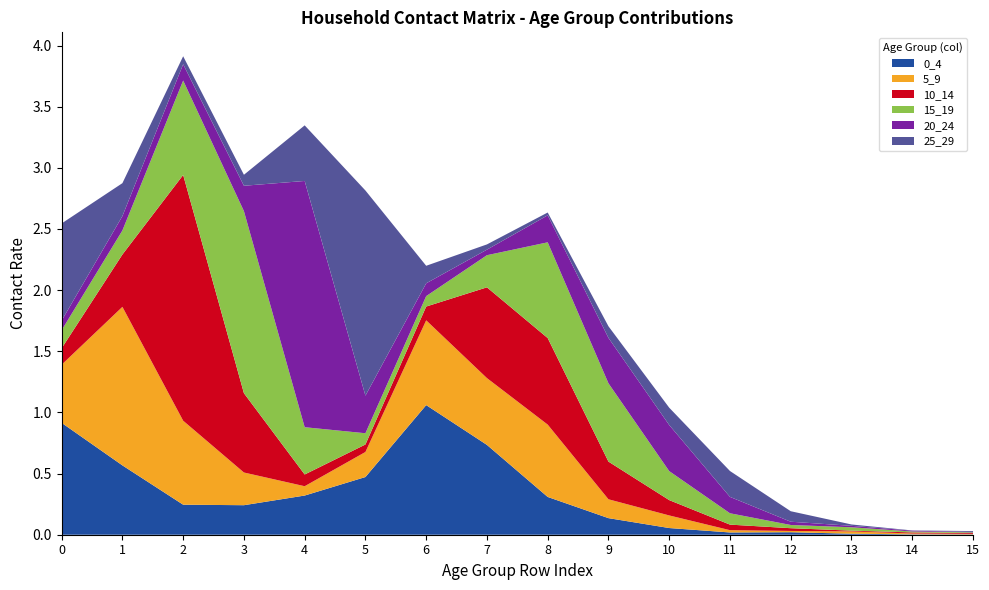

Reading left to right, what are all the values shown in this chart?

0_4: 0=0.9	1=0.6	2=0.2	3=0.2	4=0.3	5=0.5	6=1.1	7=0.7	8=0.3	9=0.1	10=0.1	11=0.0	12=0.0	13=0.0	14=0.0	15=0.0
5_9: 0=0.5	1=1.3	2=0.7	3=0.3	4=0.1	5=0.2	6=0.7	7=0.5	8=0.6	9=0.2	10=0.1	11=0.0	12=0.0	13=0.0	14=0.0	15=0.0
10_14: 0=0.1	1=0.4	2=2.0	3=0.6	4=0.1	5=0.1	6=0.1	7=0.7	8=0.7	9=0.3	10=0.1	11=0.0	12=0.0	13=0.0	14=0.0	15=0.0
15_19: 0=0.1	1=0.2	2=0.8	3=1.5	4=0.4	5=0.1	6=0.1	7=0.3	8=0.8	9=0.6	10=0.2	11=0.1	12=0.0	13=0.0	14=0.0	15=0.0
20_24: 0=0.1	1=0.1	2=0.1	3=0.2	4=2.0	5=0.3	6=0.1	7=0.0	8=0.2	9=0.4	10=0.4	11=0.1	12=0.0	13=0.0	14=0.0	15=0.0
25_29: 0=0.8	1=0.3	2=0.1	3=0.1	4=0.5	5=1.7	6=0.1	7=0.0	8=0.0	9=0.1	10=0.1	11=0.2	12=0.1	13=0.0	14=0.0	15=0.0